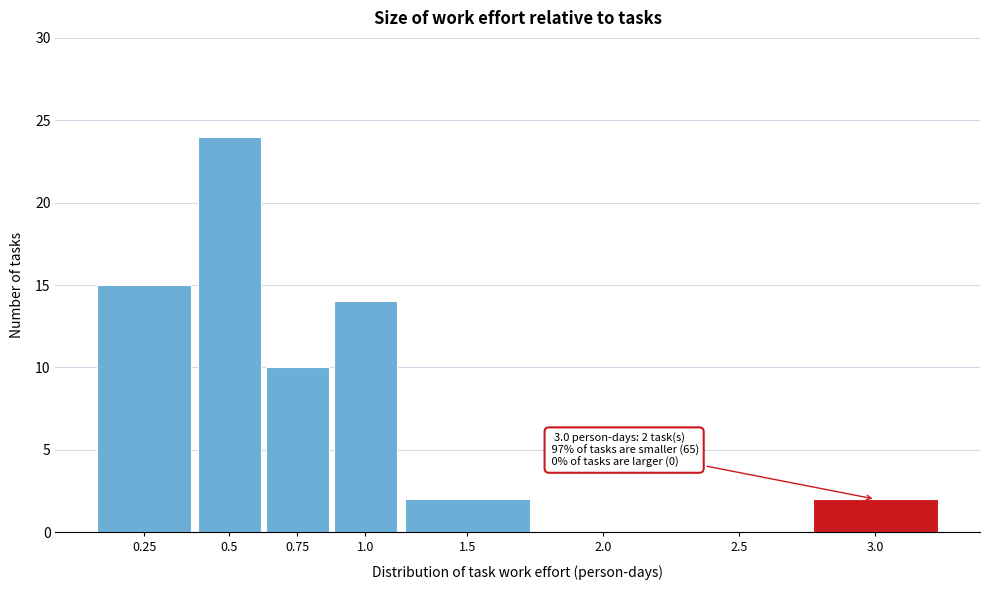

Reading left to right, extract all data points from this chart.

0.25=15	0.5=24	0.75=10	1.0=14	1.5=2	2.0=0	2.5=0	3.0=2